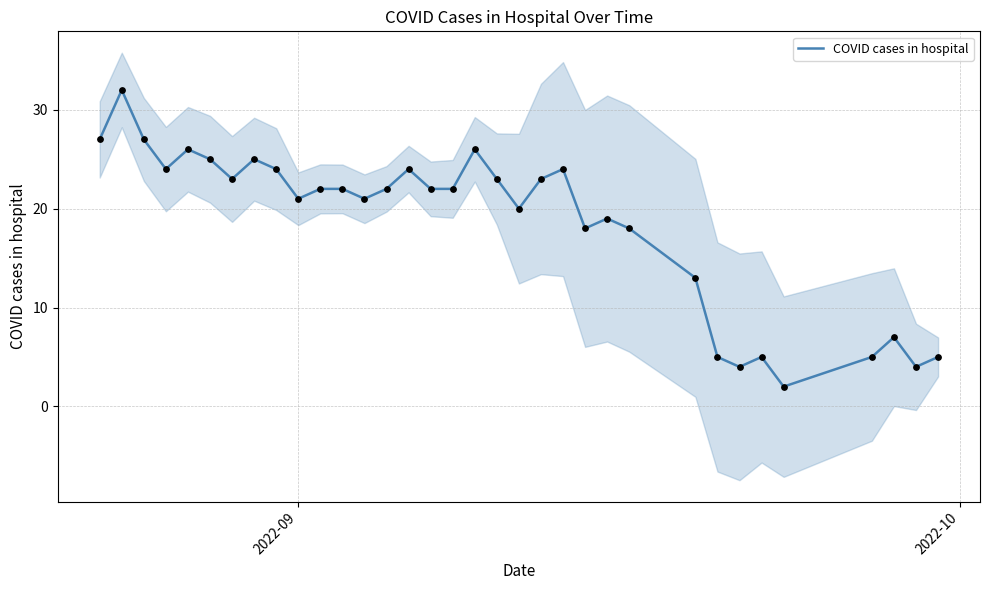

What is the highest value of the COVID cases in hospital series?

32